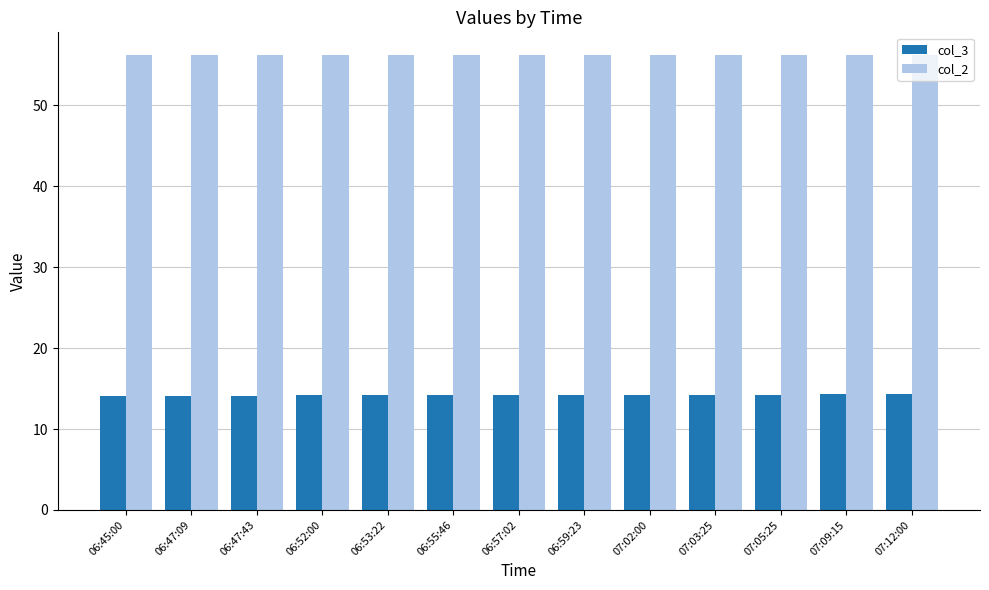

Is the value of col_2 at 06:59:23 greater than the value of col_3 at 06:53:22?

Yes